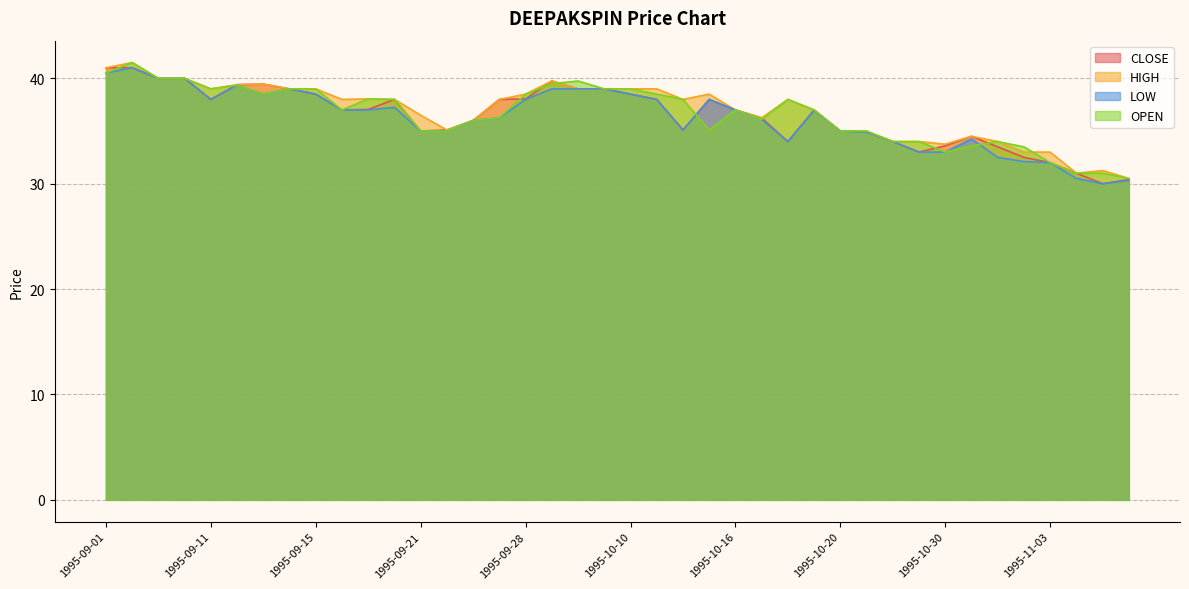

What is the maximum value for CLOSE?

41.0